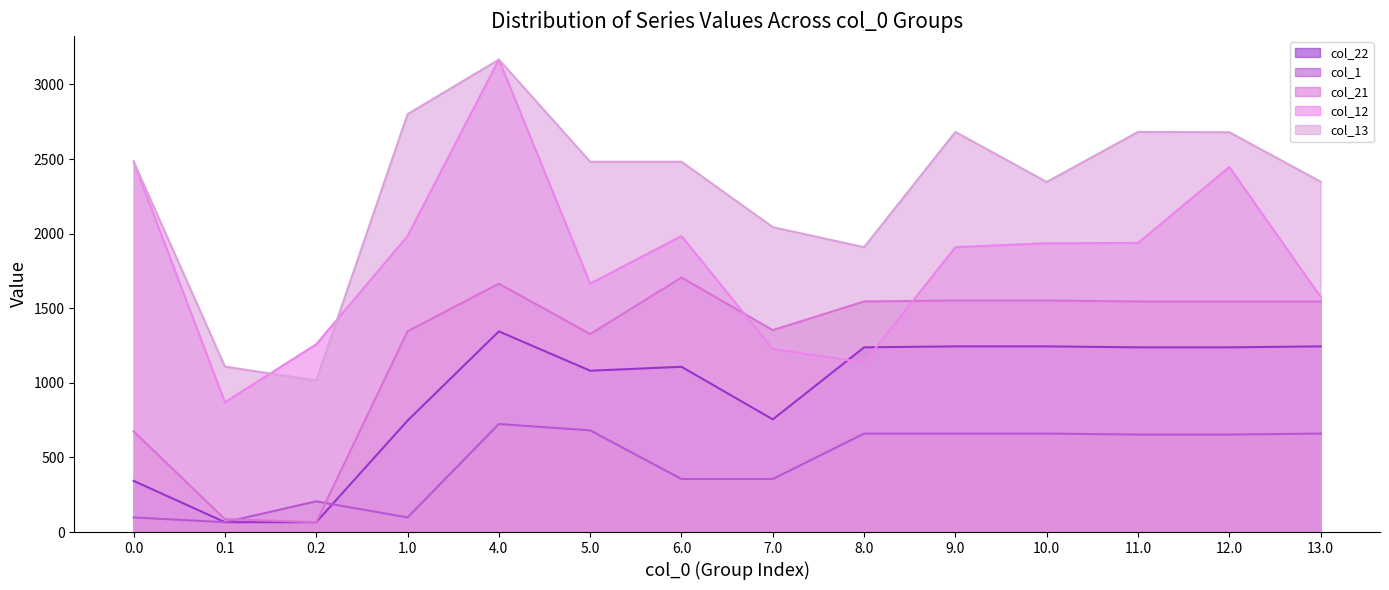

Reading left to right, extract all data points from this chart.

col_22: 342.9	66.0	66.0	747.0	1344.9	1081.2	1107.6	755.0	1237.9	1244.4	1244.4	1237.9	1237.9	1244.4
col_1: 97.7	66.0	205.8	97.7	723.9	681.4	355.3	355.3	659.7	659.7	659.7	653.3	653.3	659.7
col_21: 674.4	86.1	66.0	1345.2	1664.4	1326.9	1705.8	1353.3	1545.3	1551.7	1551.7	1545.3	1545.3	1545.3
col_12: 2482.9	869.9	1258.3	1983.8	3166.4	1665.1	1983.8	1226.5	1137.0	1909.2	1935.6	1937.4	2446.5	1575.6
col_13: 2482.9	1108.9	1015.4	2800.5	3166.4	2481.8	2481.8	2043.2	1909.2	2681.4	2346.0	2681.4	2679.6	2347.8